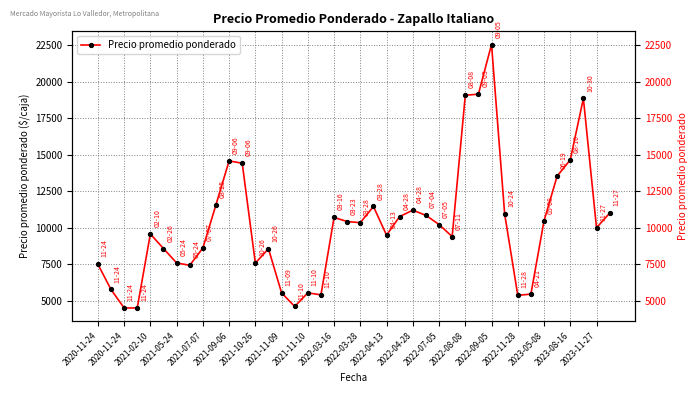

Reading right to left, what are all the values shown in this chart?

11000	10000	18865	14658	13540	10475	5448	5368	10945	22565	19163	19080	9395	10222	10850	11204	10769	9491	11458	10349	10425	10708	5400	5536	4600	5536	8562	7575	14425	14583	11575	8607	7425	7588	8575	9575	4500	4500	5768	7500